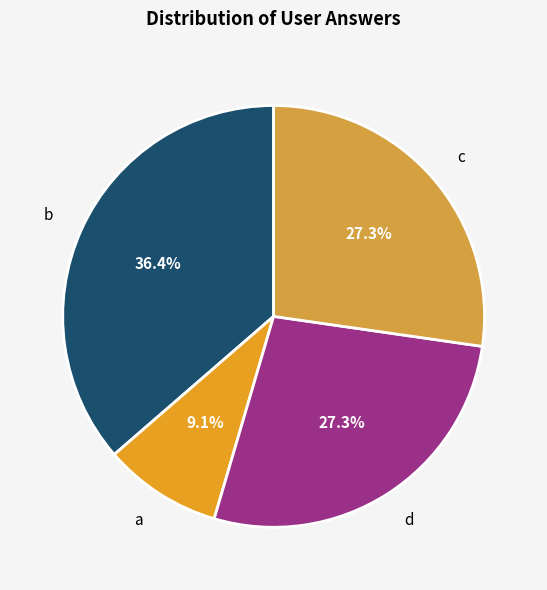

To the nearest percent, what percentage of the pie is b?

36%